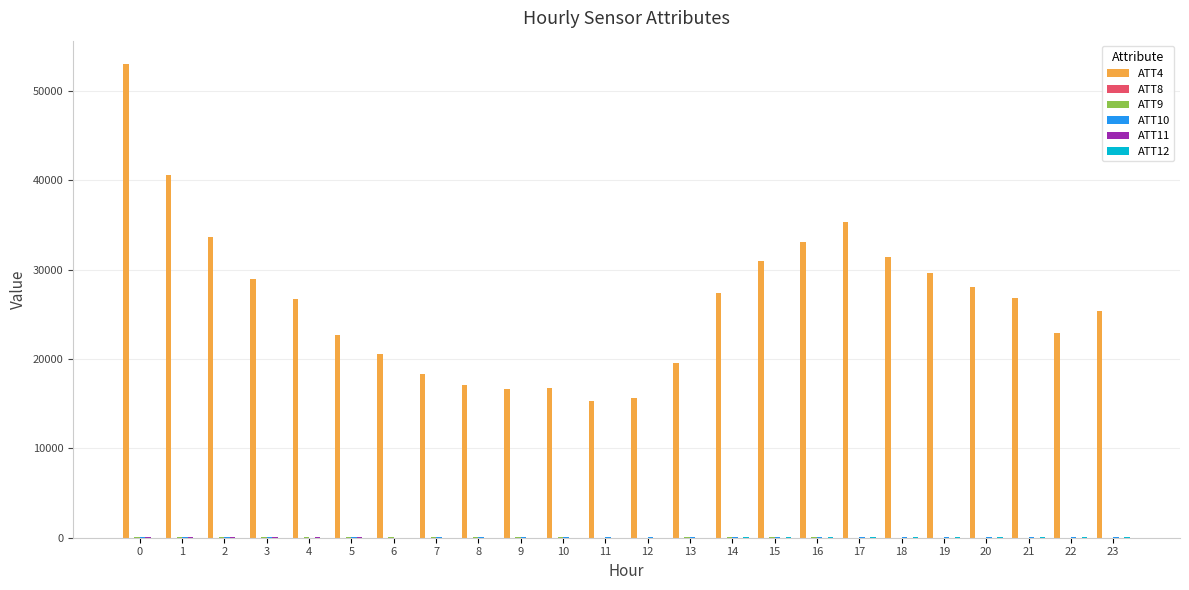

At which label is ATT8 closest to 4?

15